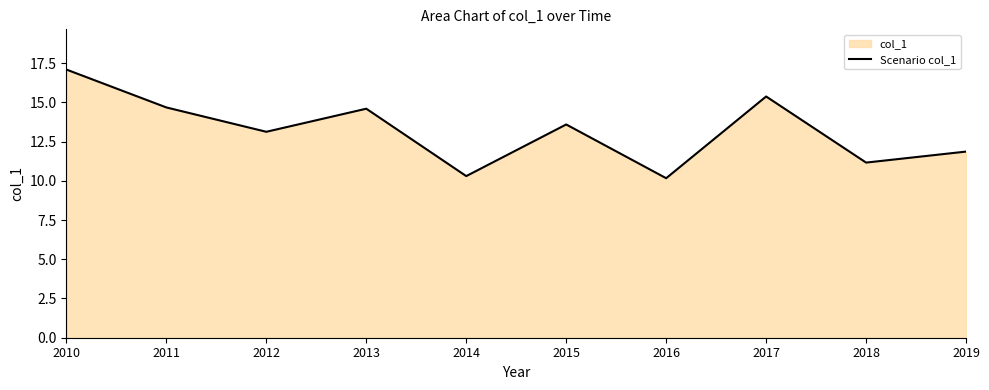

How many values are below 13?

4